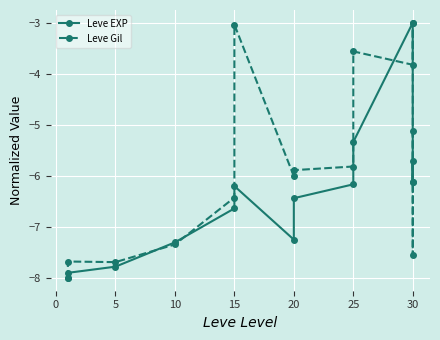

Rank the series by their maximum value, from highest to lowest.

Leve EXP, Leve Gil